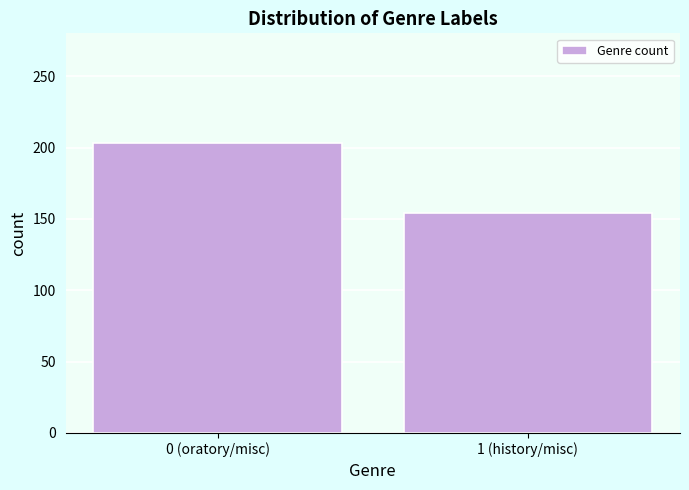

Reading left to right, list all the values displayed in this chart.

0 (oratory/misc)=203	1 (history/misc)=154